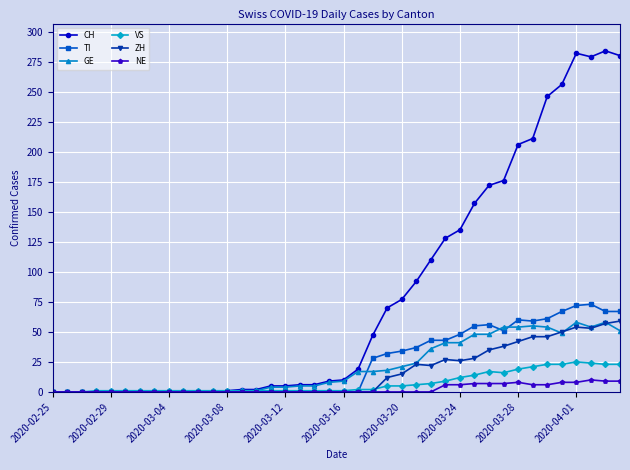

What is the maximum value shown in the chart?

284